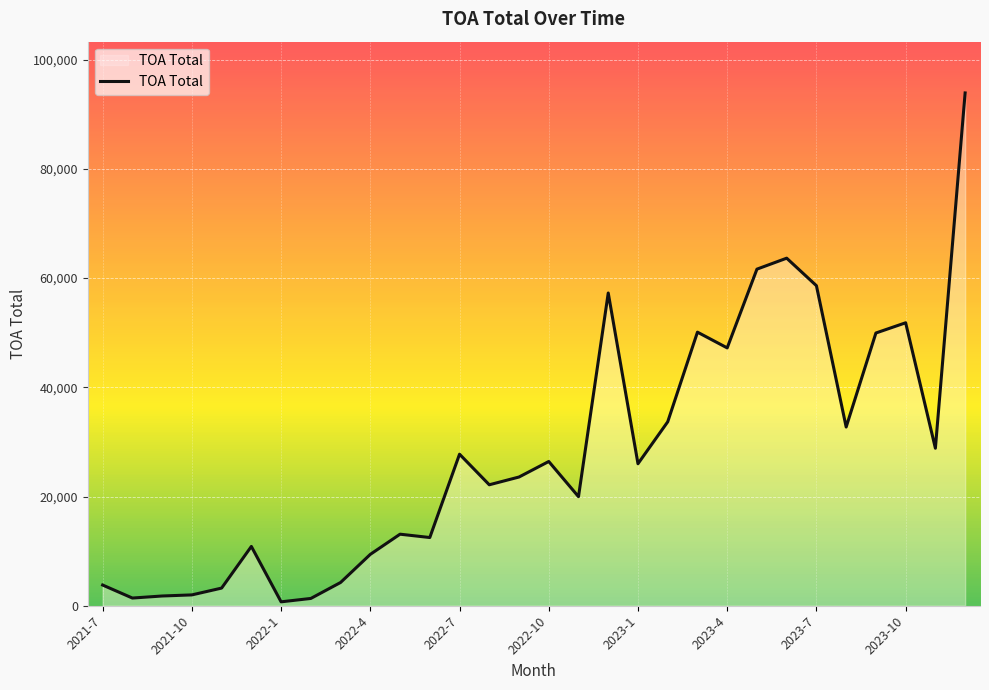

What is the greatest value displayed?

93913